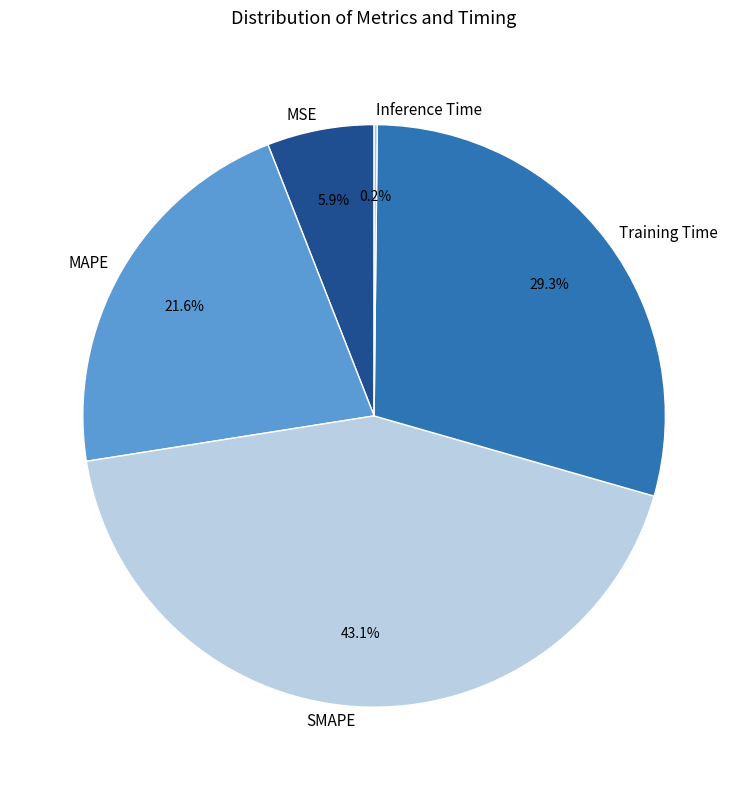

Does SMAPE account for over 50% of the chart?

No